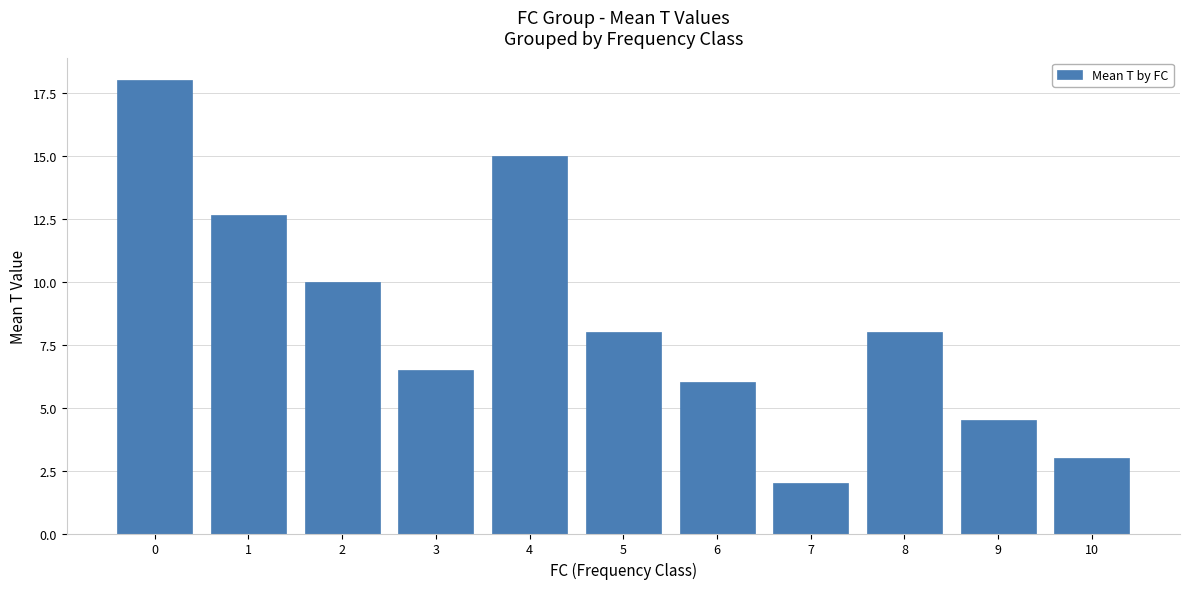

Reading left to right, transcribe all the data shown in this chart.

18.0	12.7	10.0	6.5	15.0	8.0	6.0	2.0	8.0	4.5	3.0